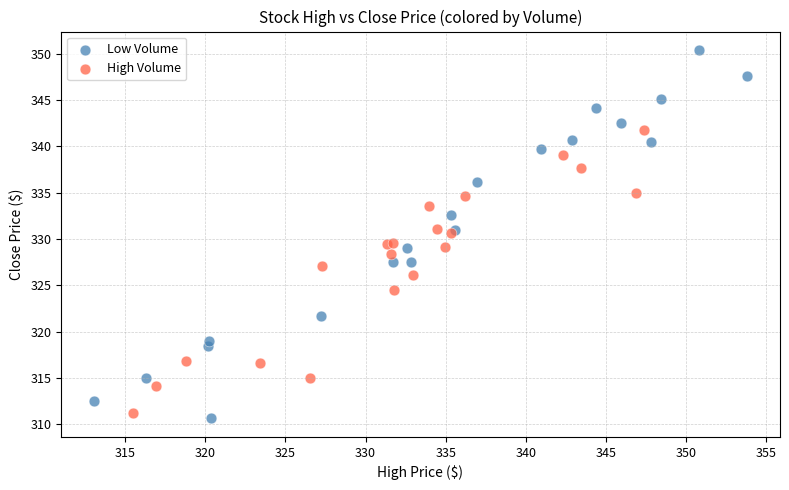

Which series reaches the maximum Y coordinate?

Low Volume